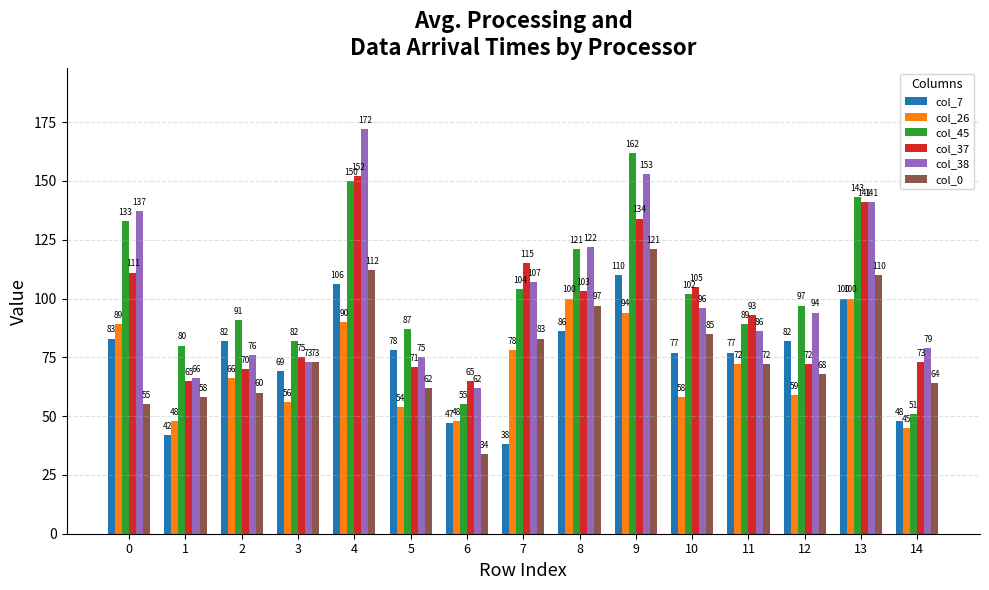

Reading left to right, transcribe all the data shown in this chart.

col_7: 83	42	82	69	106	78	47	38	86	110	77	77	82	100	48
col_26: 89	48	66	56	90	54	48	78	100	94	58	72	59	100	45
col_45: 133	80	91	82	150	87	55	104	121	162	102	89	97	143	51
col_37: 111	65	70	75	152	71	65	115	103	134	105	93	72	141	73
col_38: 137	66	76	73	172	75	62	107	122	153	96	86	94	141	79
col_0: 55	58	60	73	112	62	34	83	97	121	85	72	68	110	64